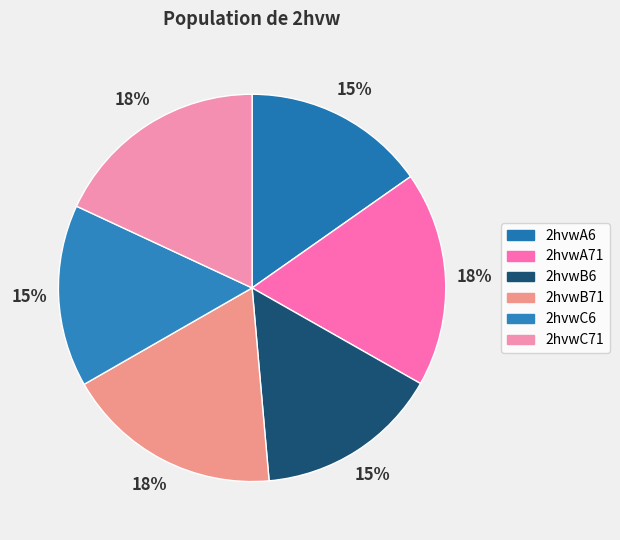

Is 2hvwB71 the majority of the pie?

No